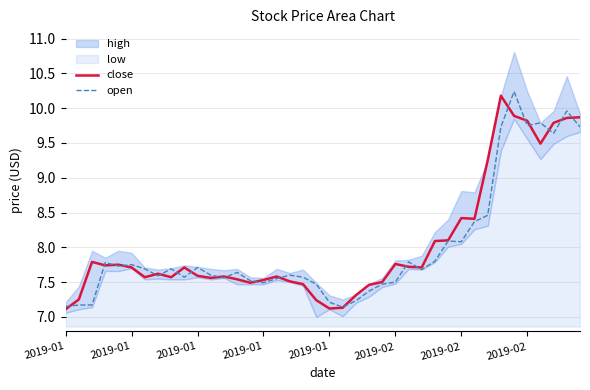

How many interior local peaks does the open series have?

11